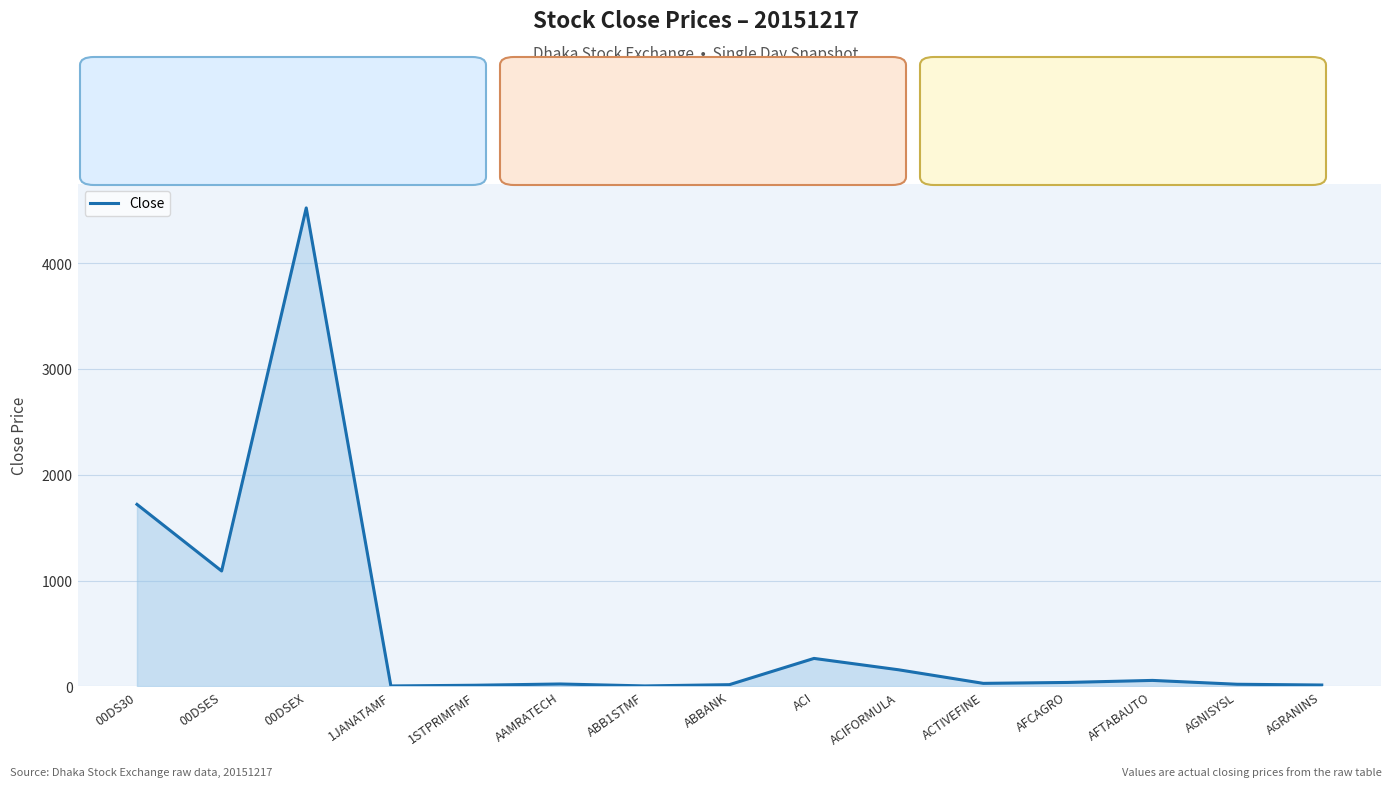

What is the difference between the maximum and minimum values?

4516.6